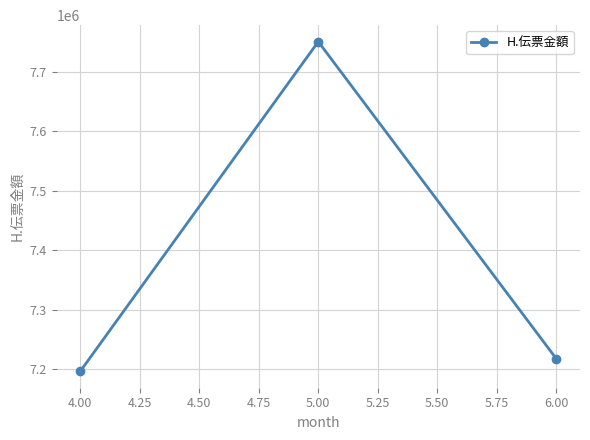

Is it true that the value at 4.00 is 11502593?

False